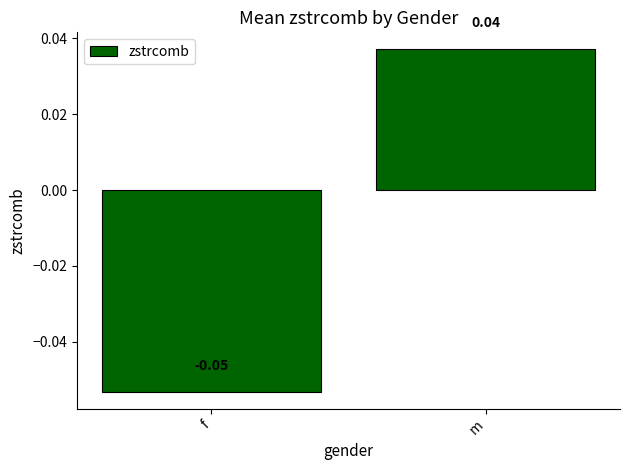

At which label does the data first exceed 0?

m